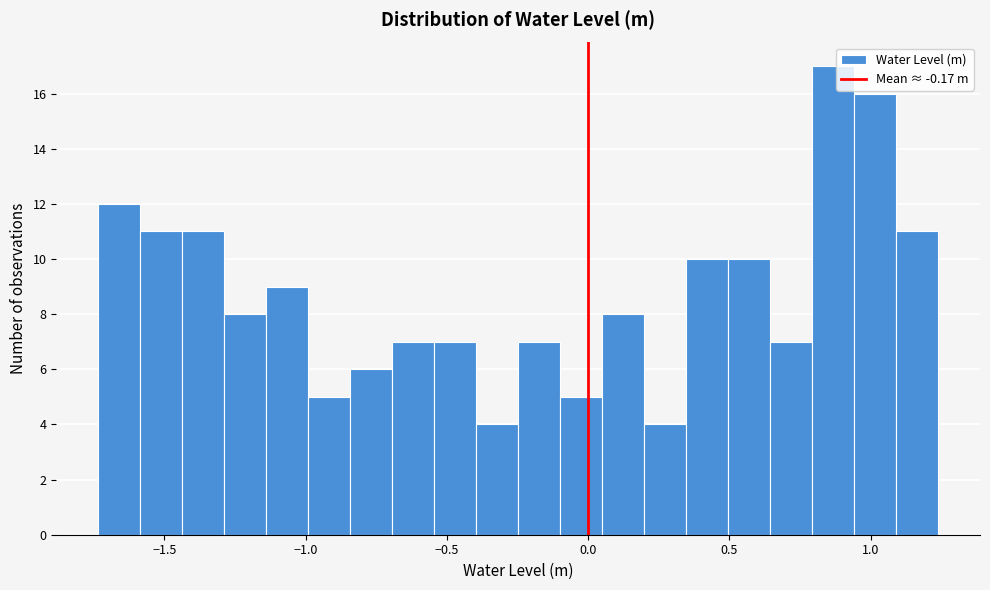

Read against the x-axis, roughly where is the centre of the tallest bar?

0.85